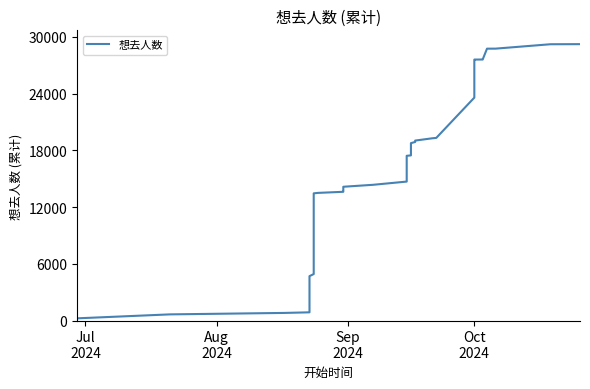

Is this an area chart (filled region under the line)?

No